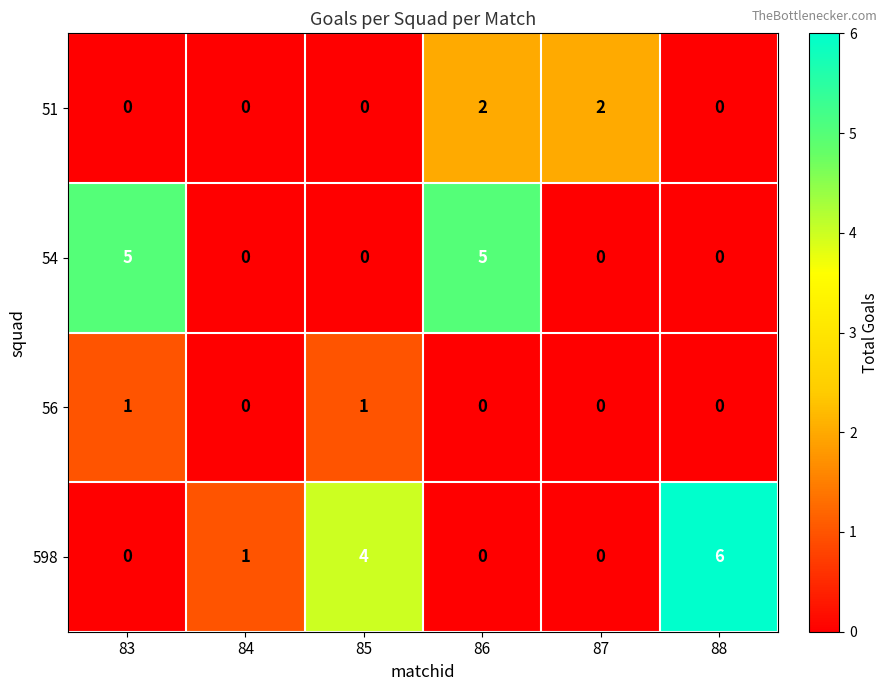

At which category is the sum across all series the highest?

86